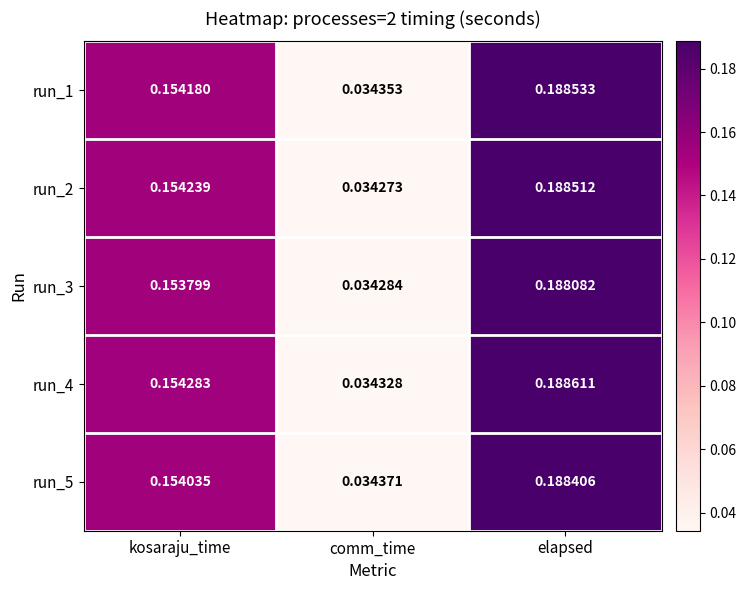

Which category has the lowest value across all series?

comm_time